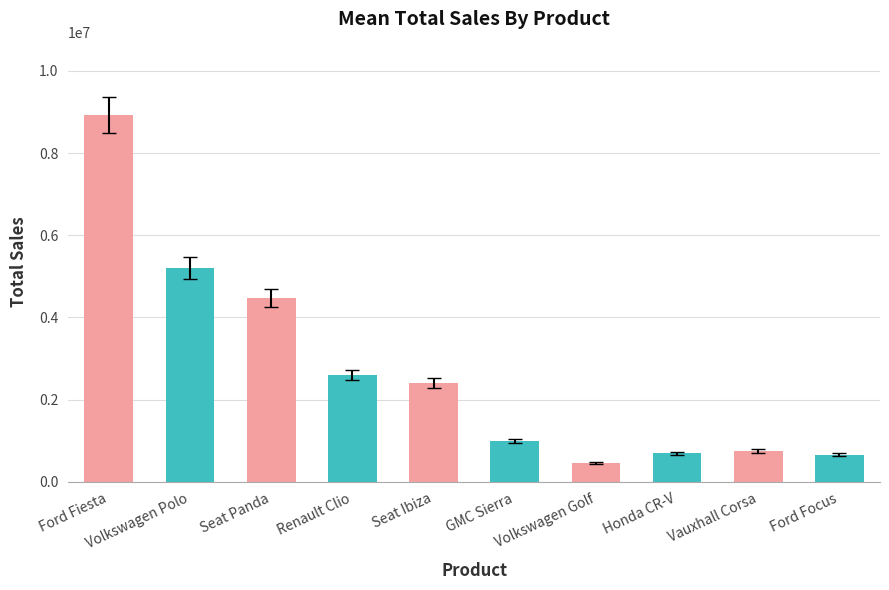

Count the number of data series in this chart.

1